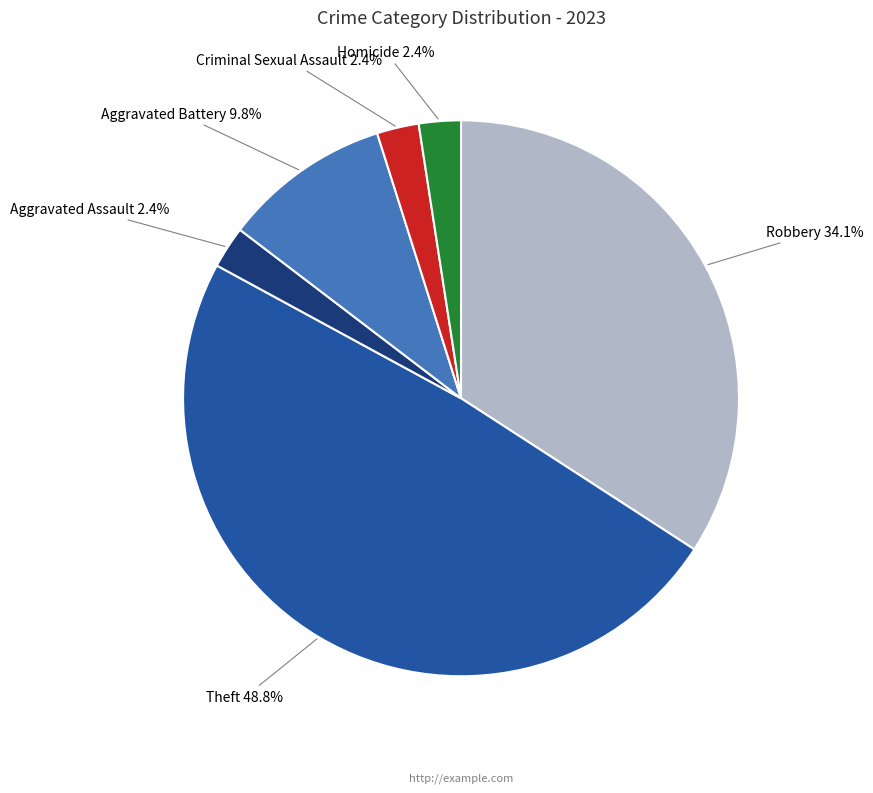

To the nearest percent, what is the average slice percentage?

17%